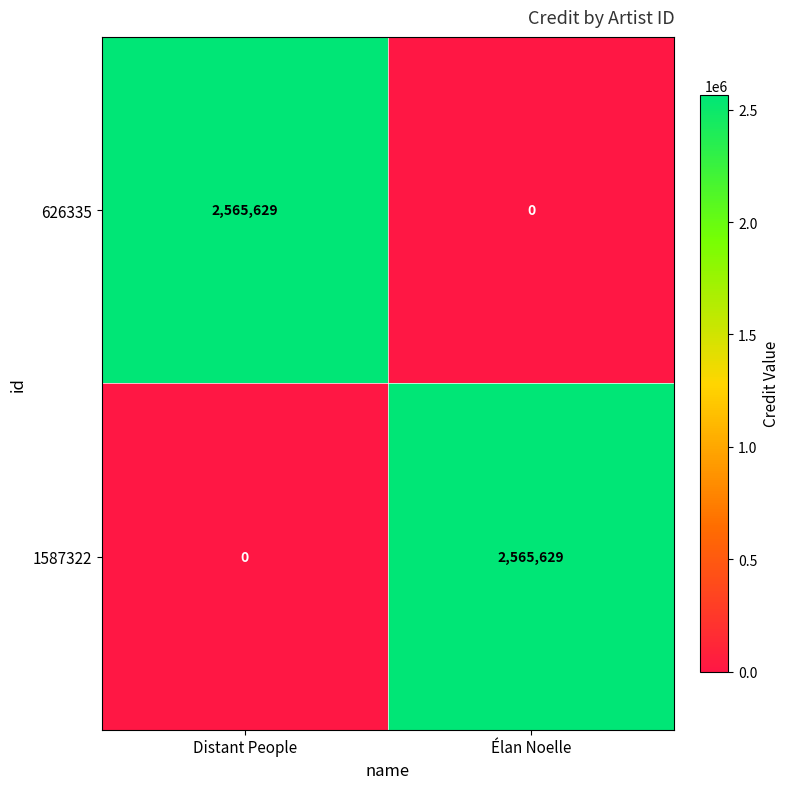

What is the spread (max minus min) of values at Distant People?

2565629